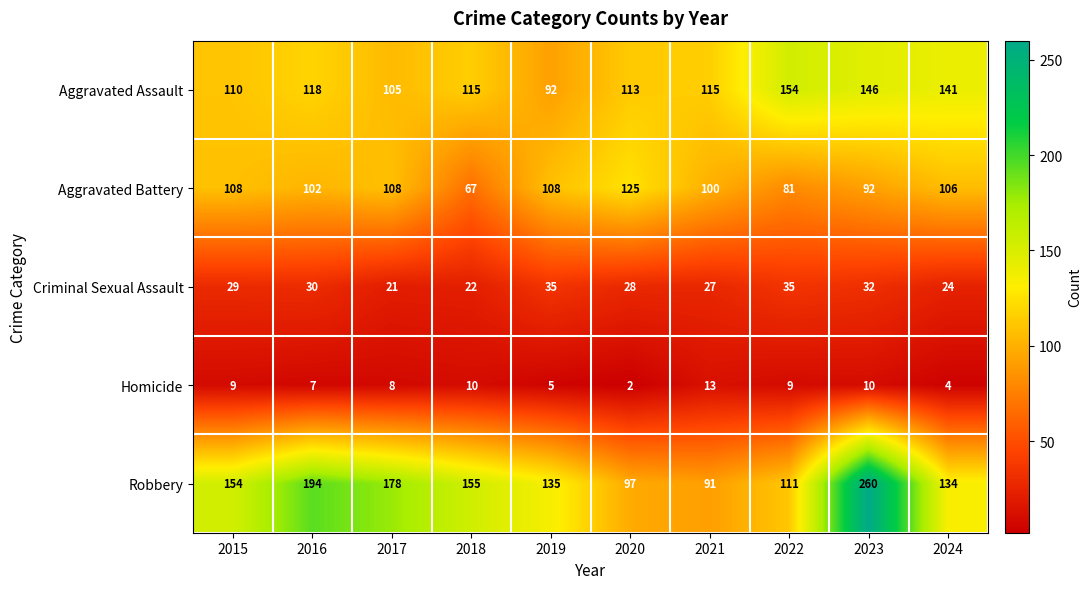

Which series has the widest spread of values?

Robbery